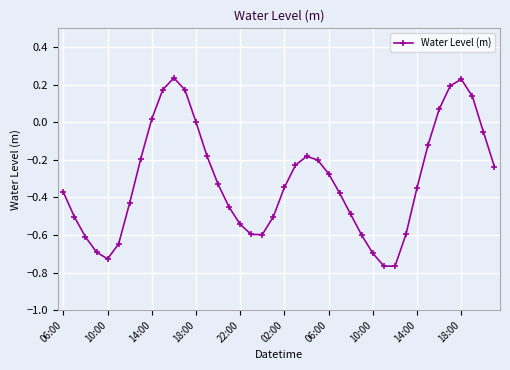

How many interior local valleys (lower than both neighbors) does the data have?

3